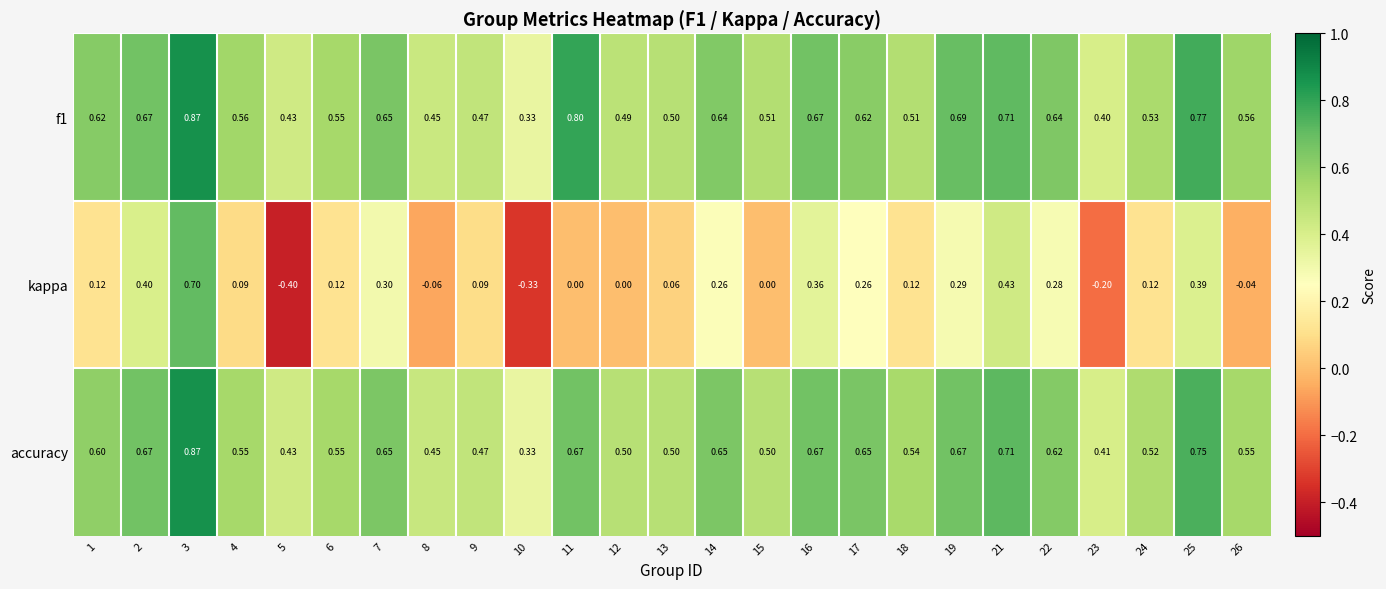

Which series has the largest range (max minus min)?

kappa